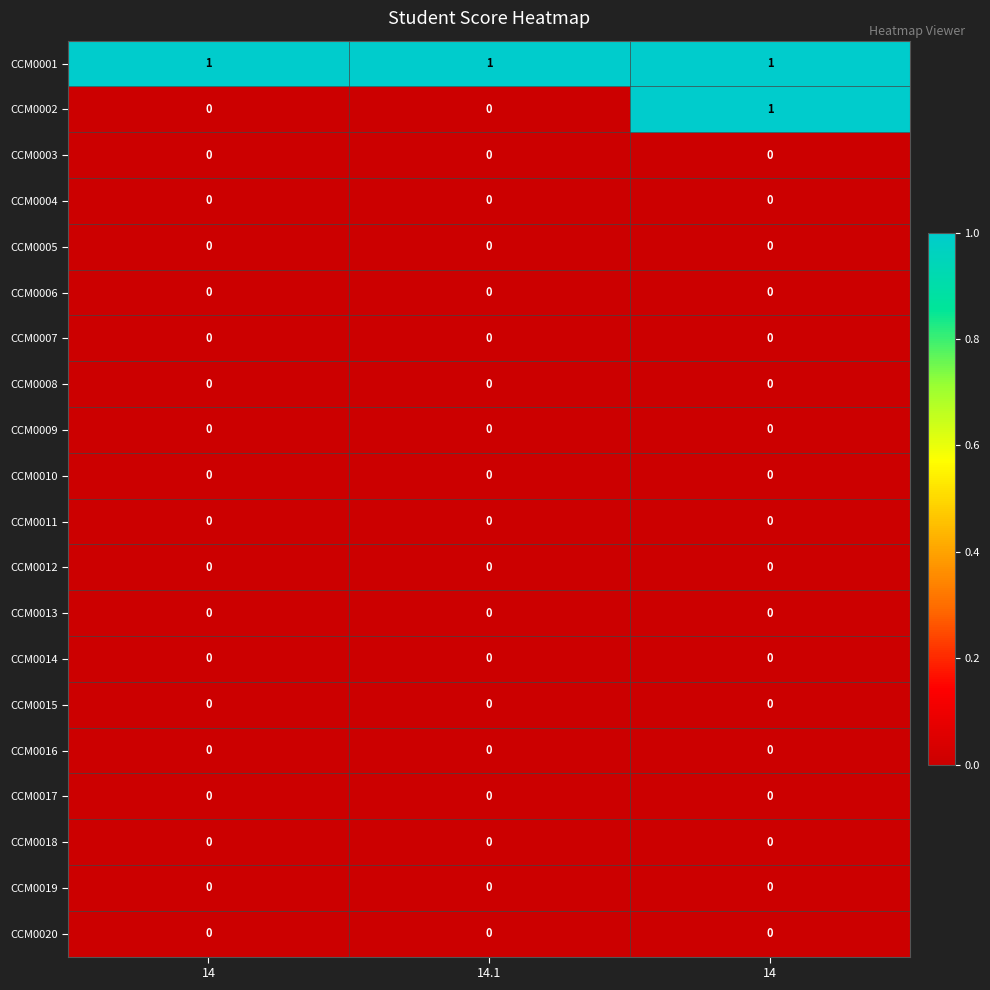

Reading left to right, list all the values displayed in this chart.

CCM0001: 14=1	14.1=1	14=1
CCM0002: 14=0	14.1=0	14=1
CCM0003: 14=0	14.1=0	14=0
CCM0004: 14=0	14.1=0	14=0
CCM0005: 14=0	14.1=0	14=0
CCM0006: 14=0	14.1=0	14=0
CCM0007: 14=0	14.1=0	14=0
CCM0008: 14=0	14.1=0	14=0
CCM0009: 14=0	14.1=0	14=0
CCM0010: 14=0	14.1=0	14=0
CCM0011: 14=0	14.1=0	14=0
CCM0012: 14=0	14.1=0	14=0
CCM0013: 14=0	14.1=0	14=0
CCM0014: 14=0	14.1=0	14=0
CCM0015: 14=0	14.1=0	14=0
CCM0016: 14=0	14.1=0	14=0
CCM0017: 14=0	14.1=0	14=0
CCM0018: 14=0	14.1=0	14=0
CCM0019: 14=0	14.1=0	14=0
CCM0020: 14=0	14.1=0	14=0